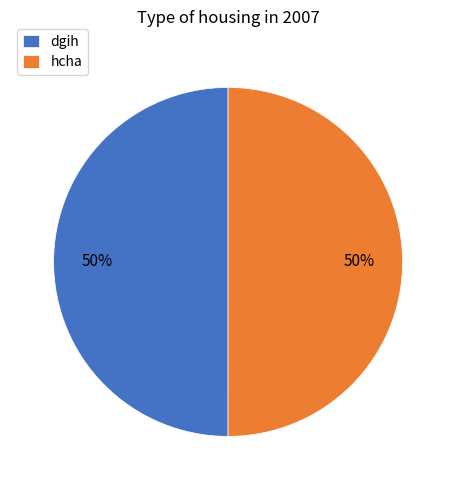

Combined, do hcha and dgih account for over 50%?

Yes